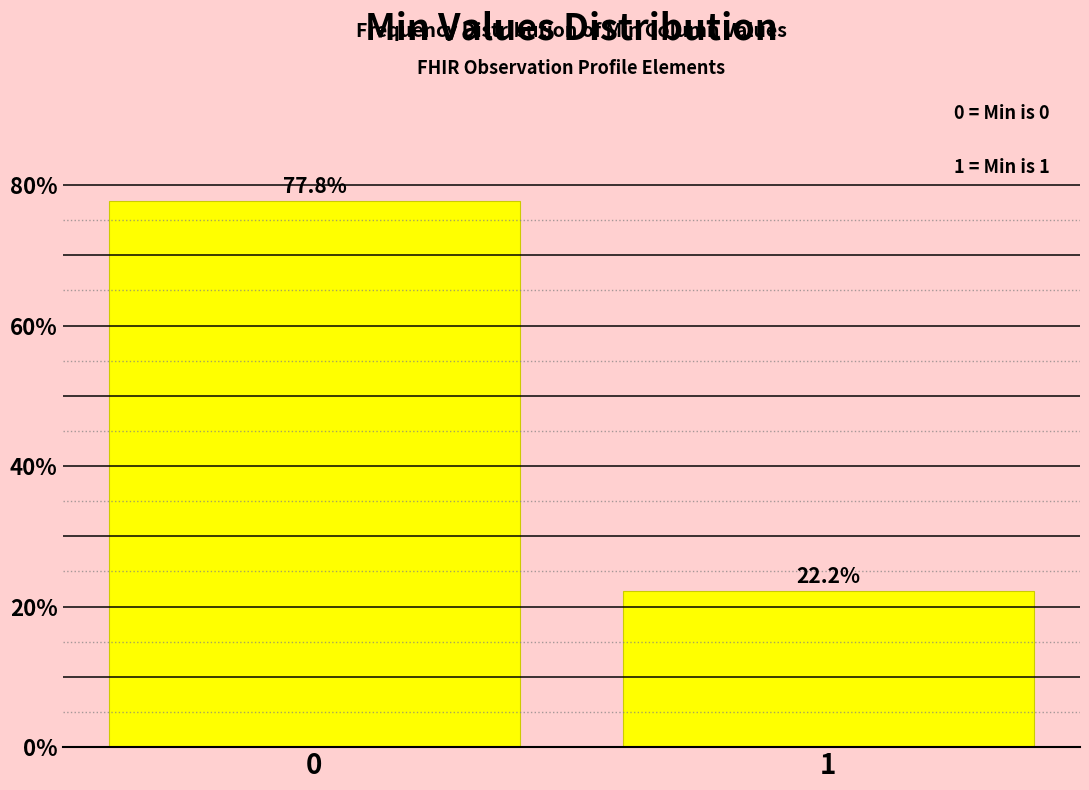

Reading left to right, extract all data points from this chart.

77.8	22.2